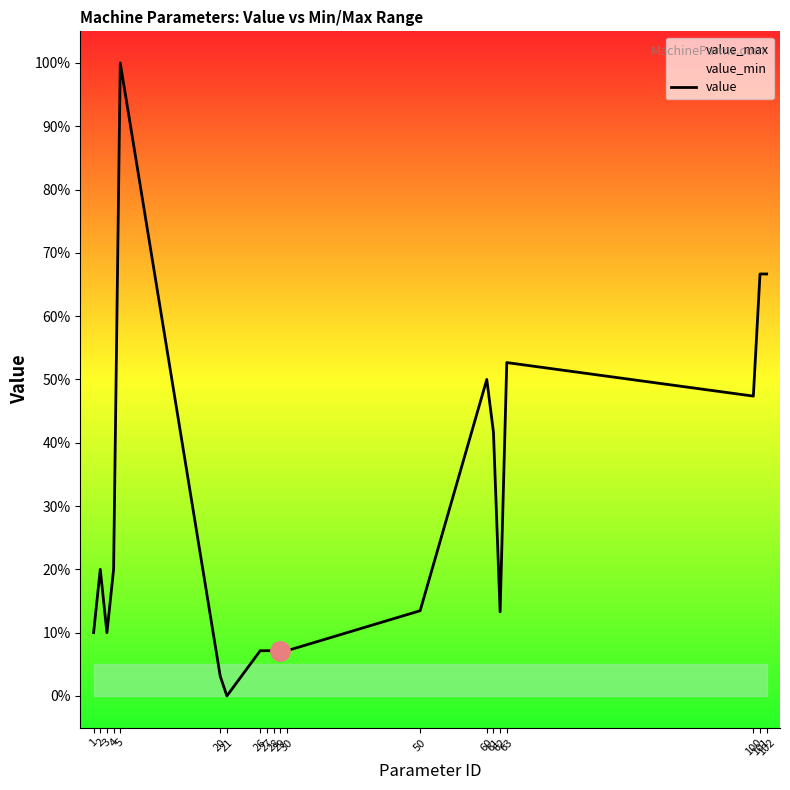

True or false: the data shows 22.9 at 62.

False